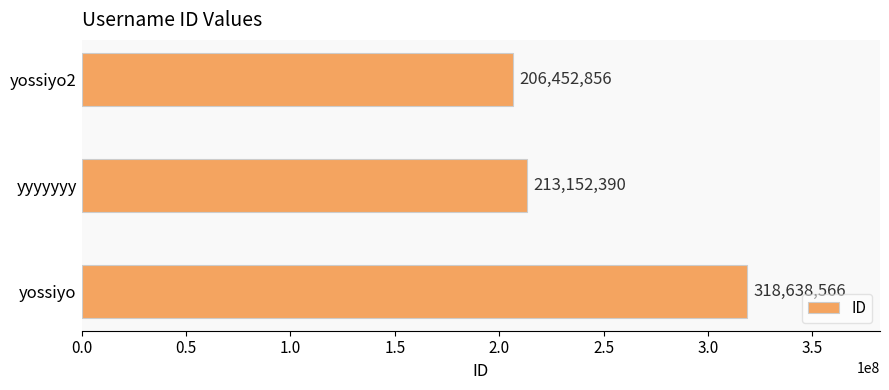

What is the change in value from yossiyo to yossiyo2?

-112185710